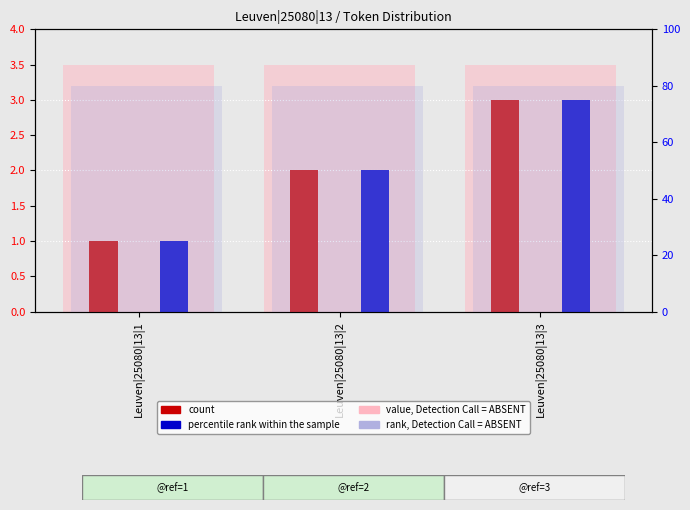

How many data points does each series have?

3